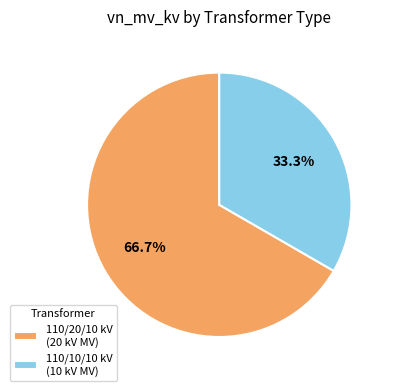

Between 110/20/10 kV (20 kV MV) and 110/10/10 kV (10 kV MV), which is larger?

110/20/10 kV (20 kV MV)